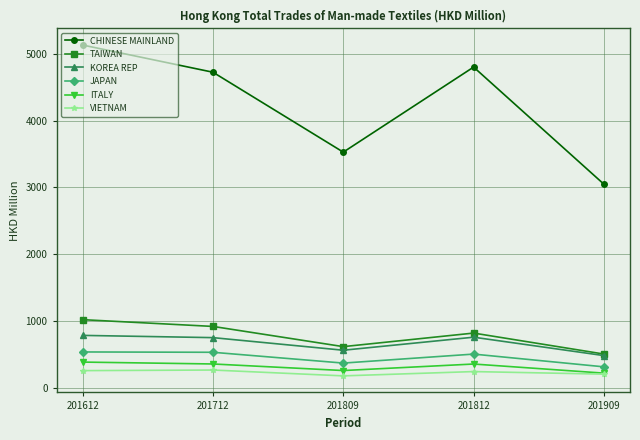

The KOREA REP series shows 478.6 at 201909. True or false?

True